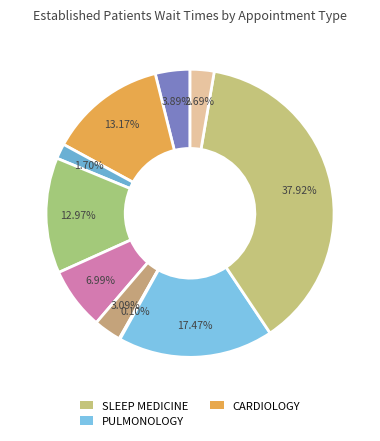

What is the smallest slice in the pie chart?

GASTROENTEROLOGY